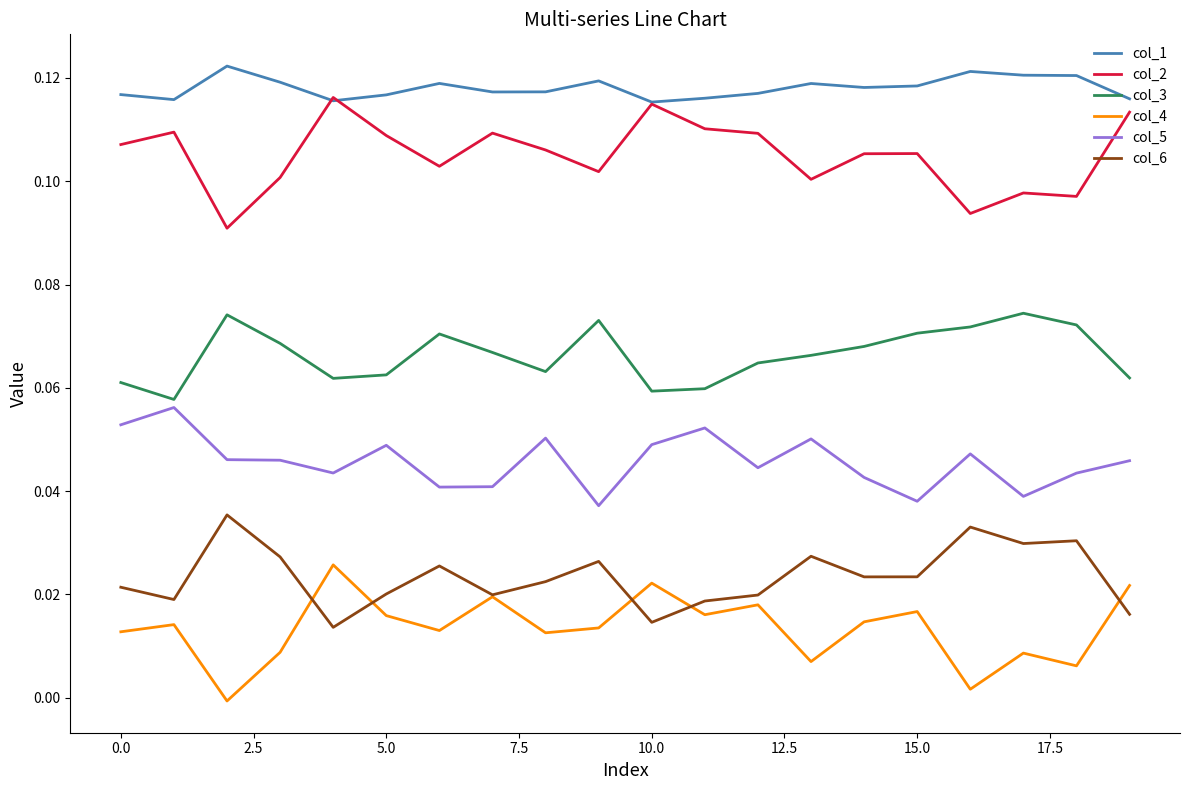

True or false: col_1 and col_5 cross at least once.

False